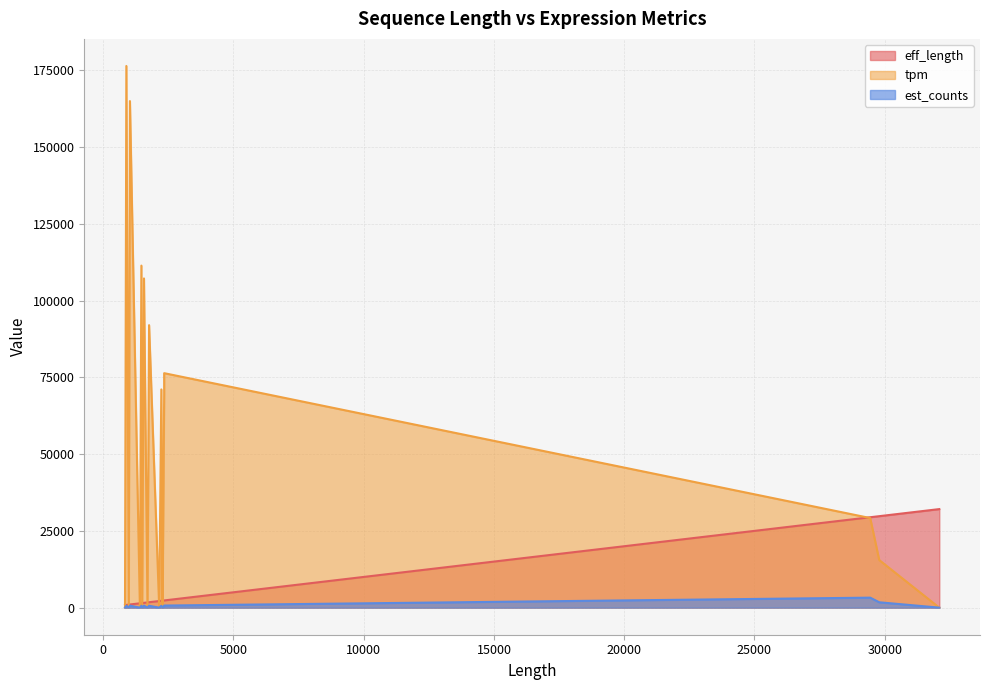

Reading left to right, transcribe all the data shown in this chart.

eff_length: 29789=29790.0	29442=29443.0	32094=32095.0	2274=2275.0	2151=2152.0	1701=1702.0	1497=1498.0	1410=1411.0	982=983.0	838=839.0	1762=1763.0	2341=2342.0	2341=2342.0	2233=2234.0	890=891.0	1027=1028.0	1566=1567.0	1467=1468.0	2280=2281.0	2274=2275.0
tpm: 29789=15499.8	29442=29181.2	32094=0.0	2274=0.0	2151=0.0	1701=0.0	1497=0.0	1410=0.0	982=0.0	838=0.0	1762=92007.5	2341=69261.0	2341=76365.9	2233=71072.0	890=176419.0	1027=164987.0	1566=107225.0	1467=111397.0	2280=0.0	2274=0.0
est_counts: 29789=1747.8	29442=3252.2	32094=0.0	2274=0.0	2151=0.0	1701=0.0	1497=0.0	1410=0.0	982=0.0	838=0.0	1762=614.0	2341=614.0	2341=677.0	2233=601.0	890=595.0	1027=642.0	1566=636.0	1467=619.0	2280=0.0	2274=0.0